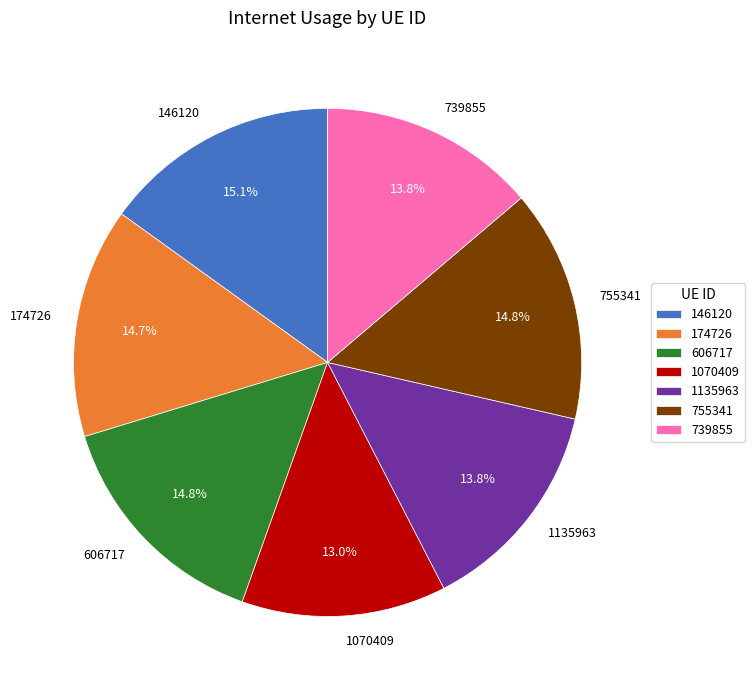

What is the smallest slice in the pie chart?

1070409